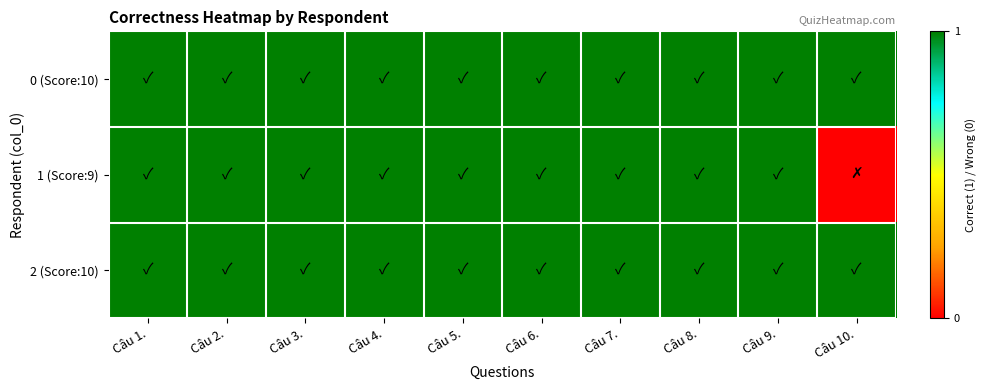

Which series changed the most between Câu 4. and Câu 10.?

1 (Score:9)